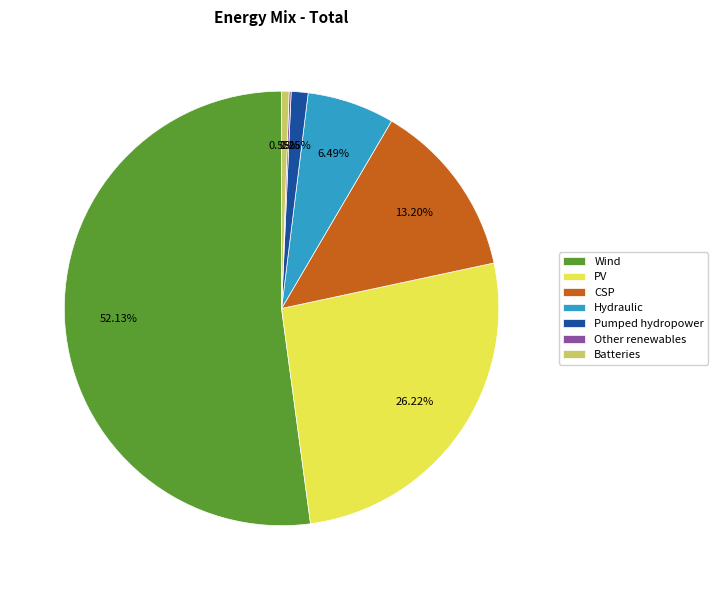

To the nearest percent, what is the average slice percentage?

14%